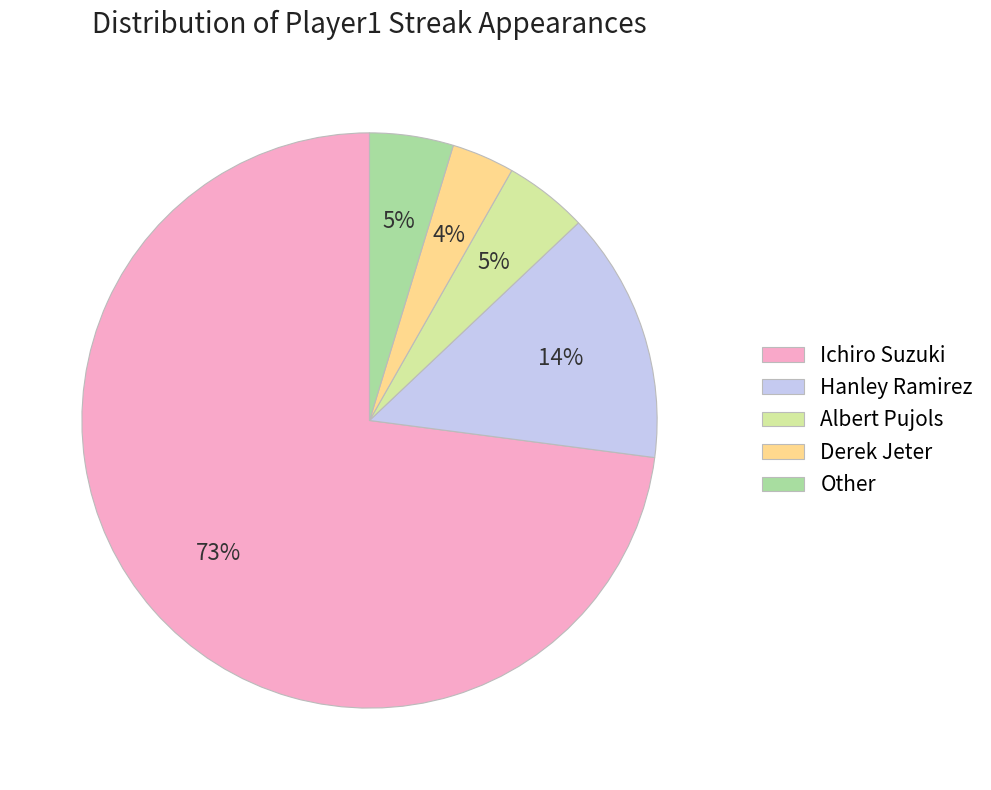

Does Ichiro Suzuki represent more than half of the total?

Yes